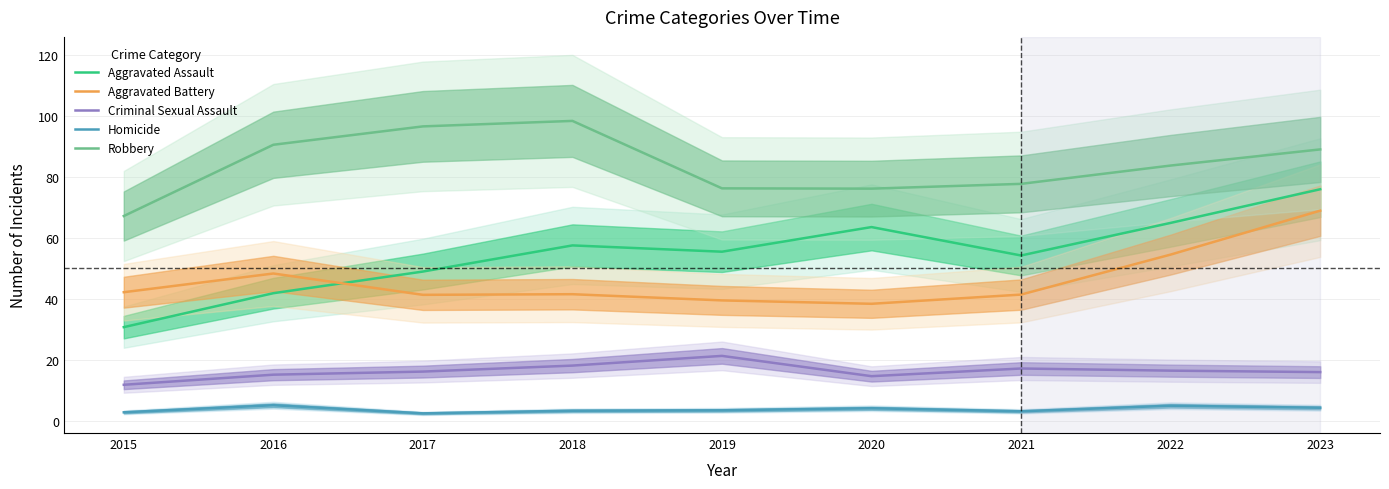

What is the difference between the second highest and second lowest values in the Robbery series?

20.4